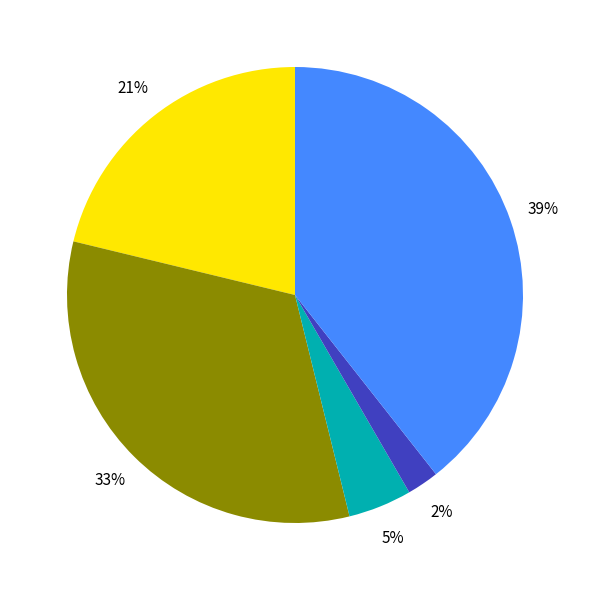

How many slices are in this pie chart?

5